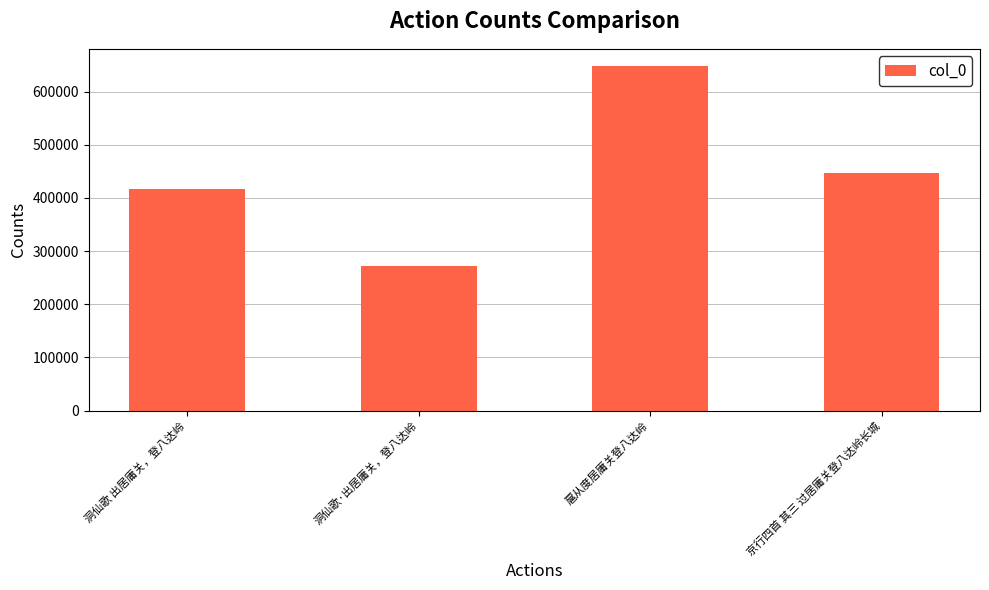

Are the bars horizontal?

No